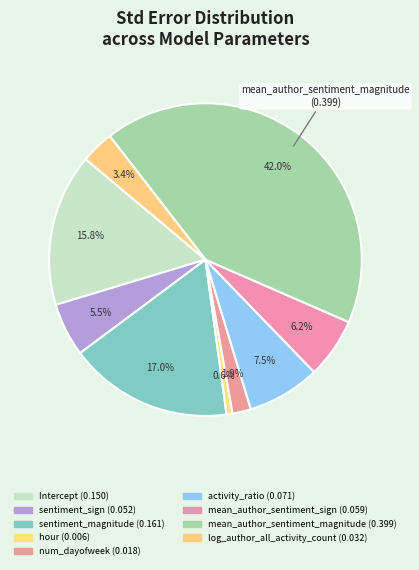

The sentiment_magnitude slice represents 17% of the pie. True or false?

True